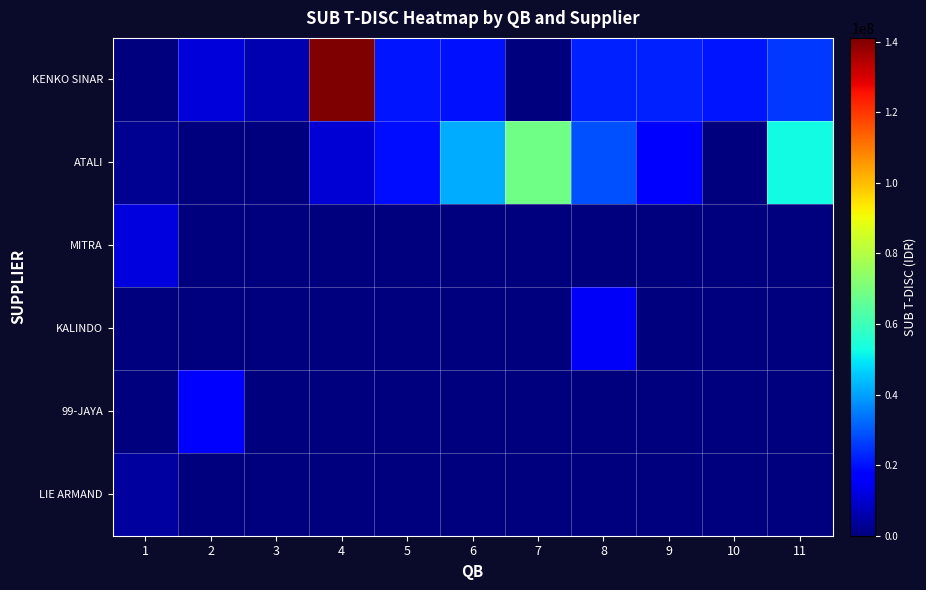

Between 1 and 6, which series saw the biggest shift?

ATALI